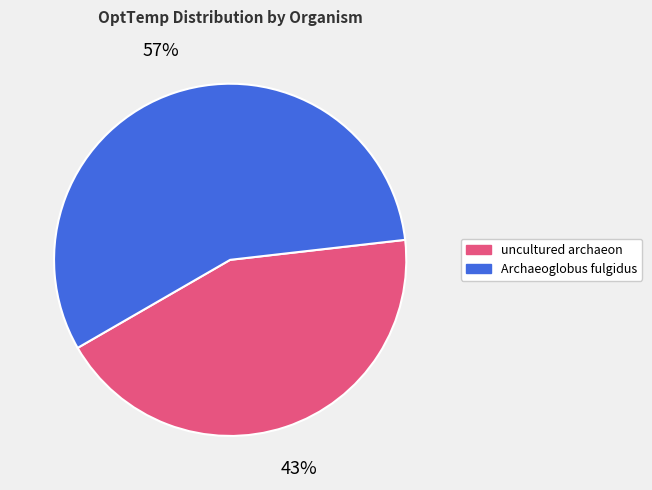

How many segments does this pie chart have?

2